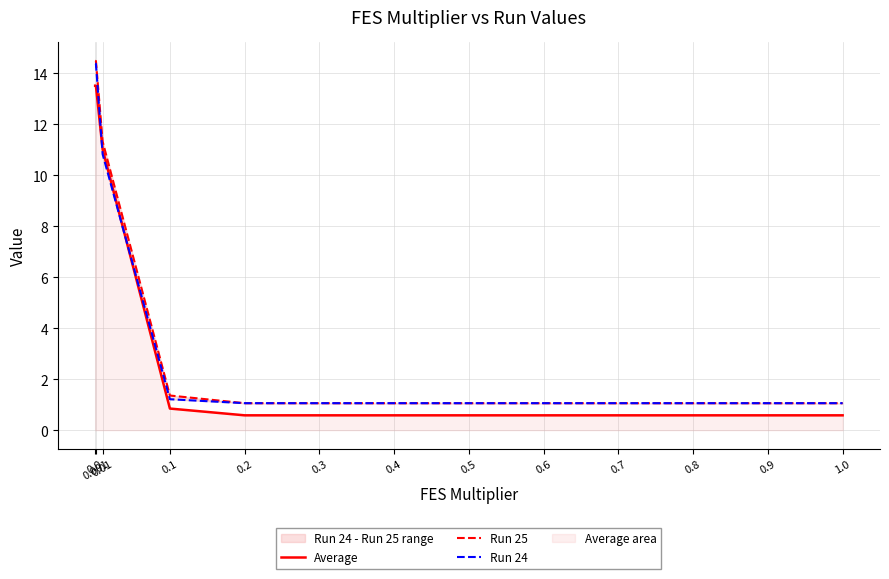

What is the sum of all Run 25 values?

51.2